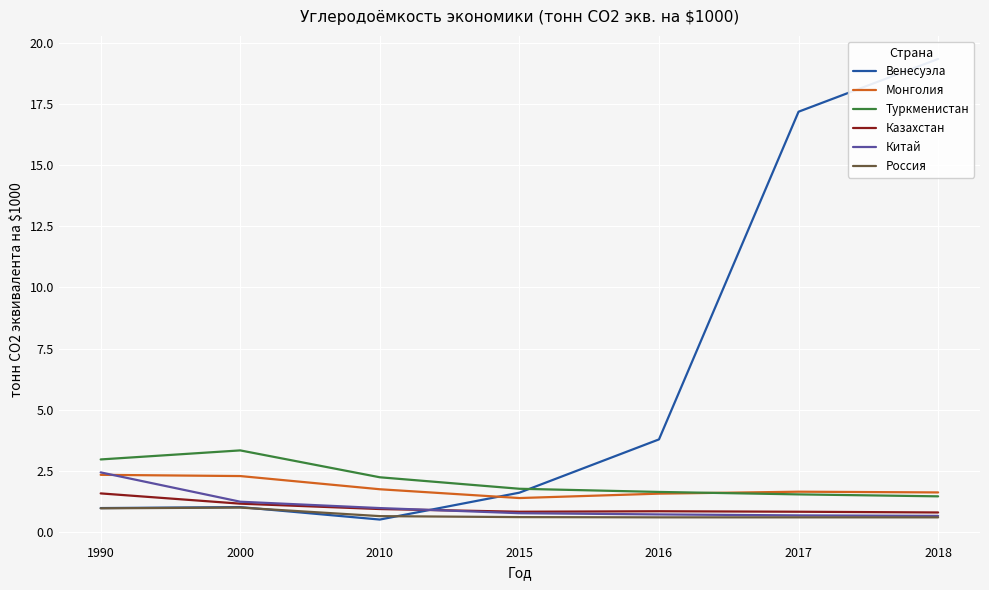

Where does the Венесуэла series first go above 1?

2000